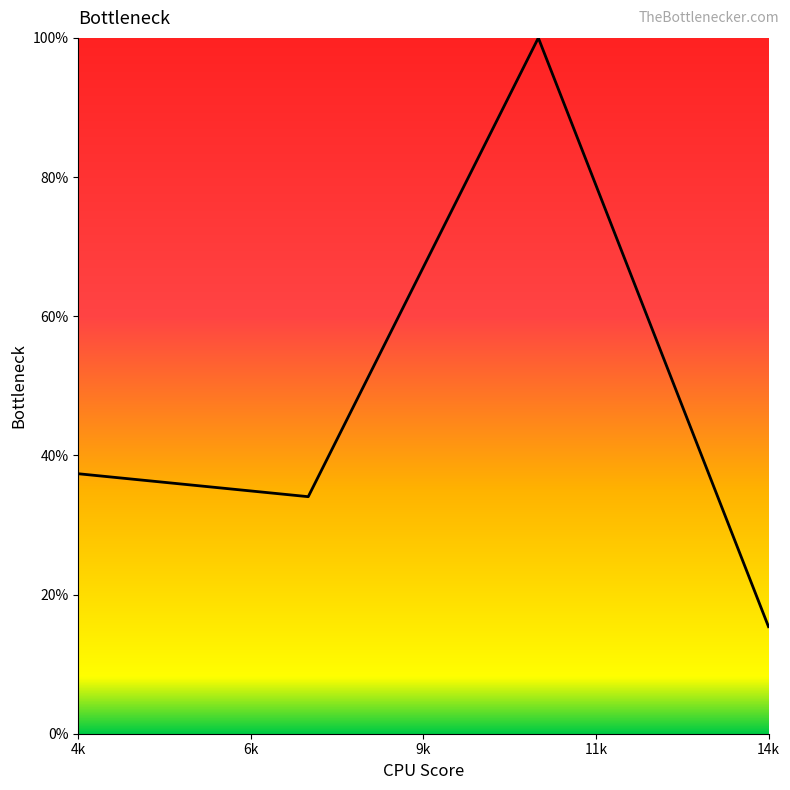

Which category has the lowest value across all series?

14k